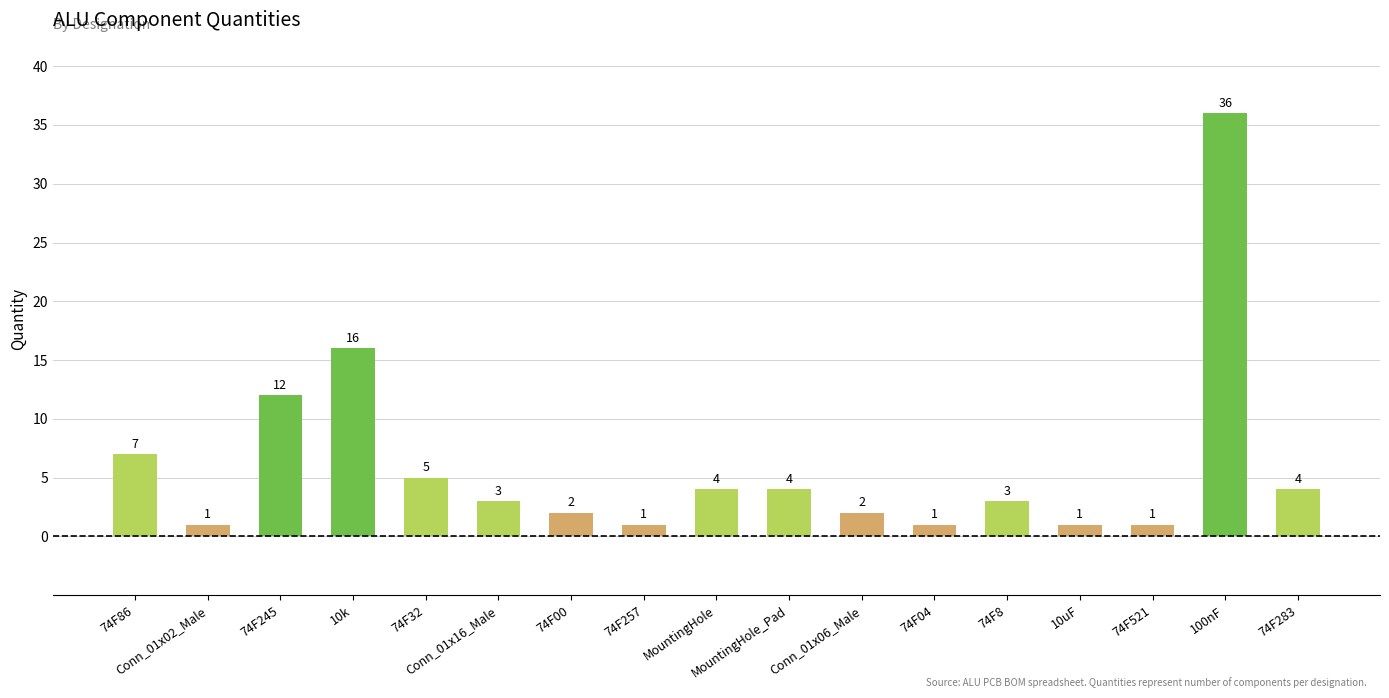

The value at Conn_01x02_Male is 1. True or false?

True